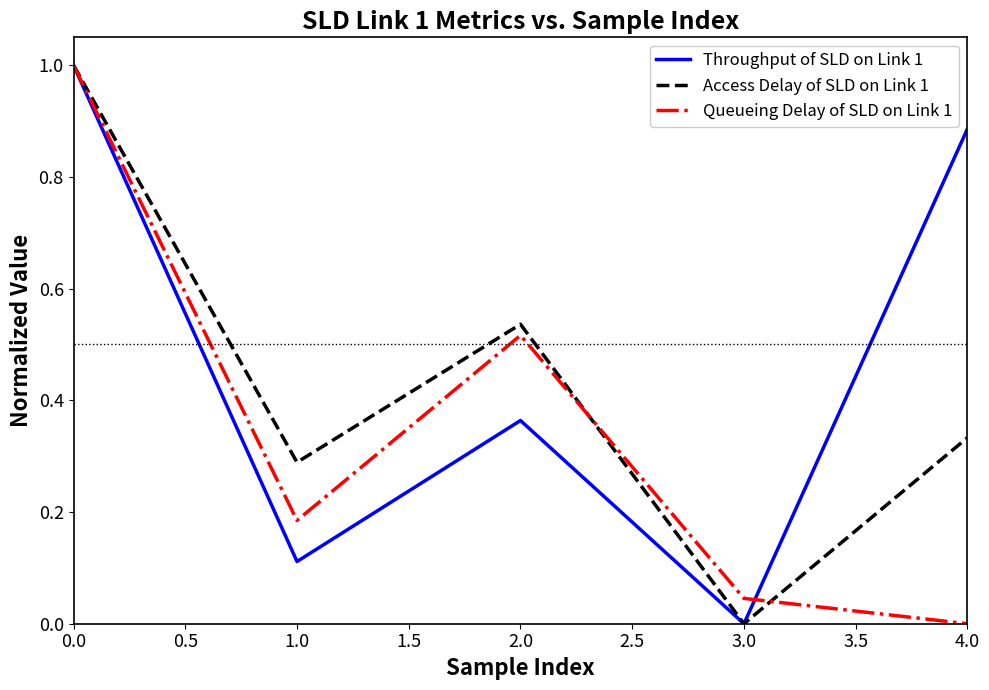

What are all the series names shown in the legend?

Throughput of SLD on Link 1, Access Delay of SLD on Link 1, Queueing Delay of SLD on Link 1